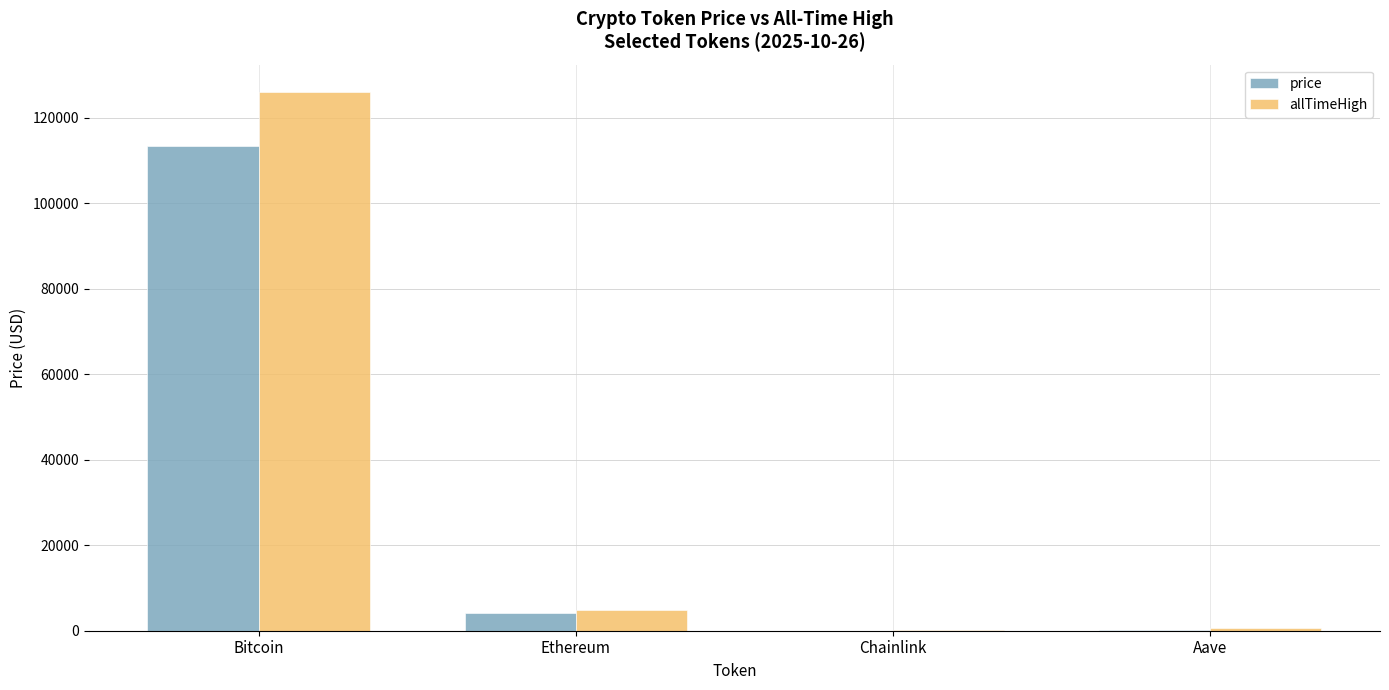

Between Bitcoin and Ethereum, which series saw the biggest shift?

allTimeHigh